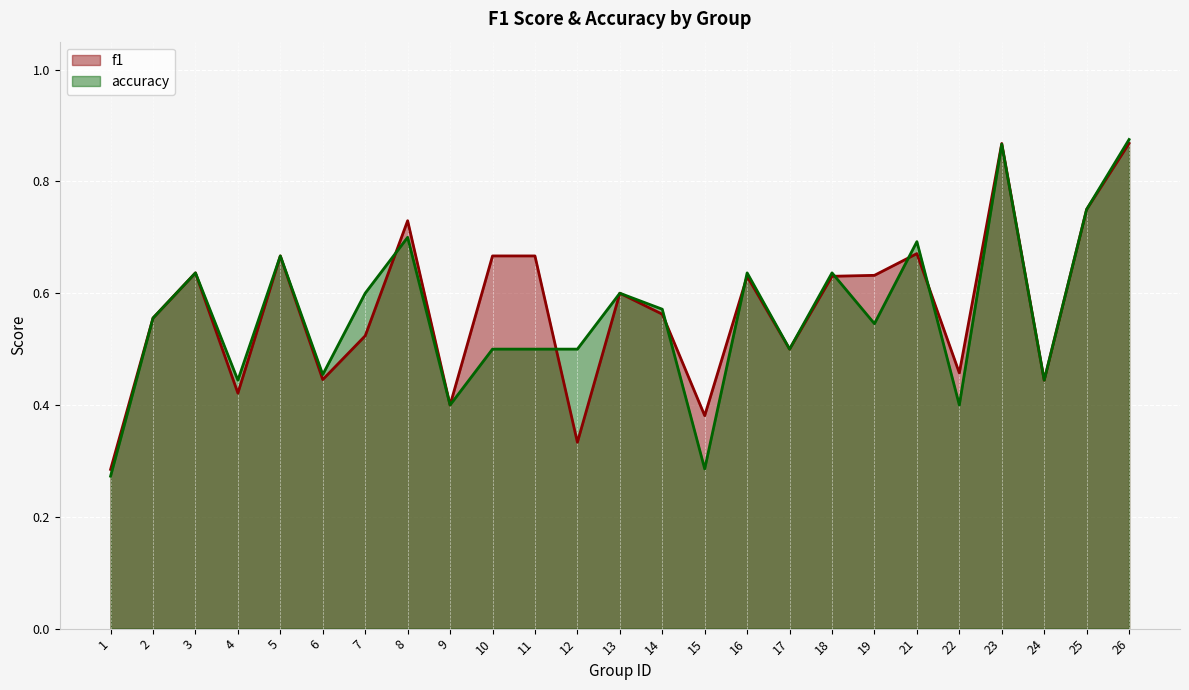

Rank the series by their average value, from highest to lowest.

f1, accuracy